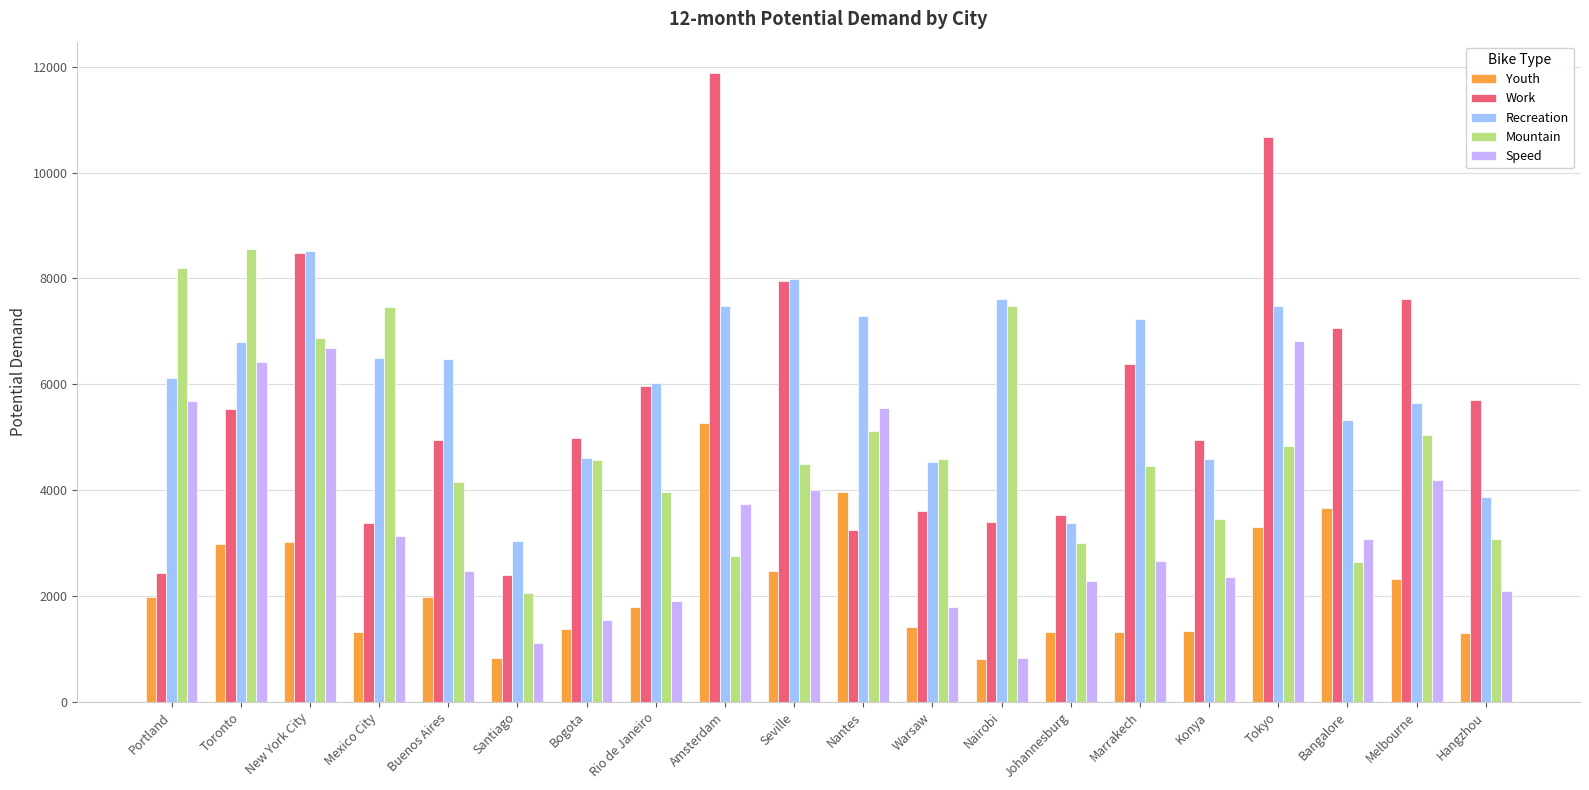

How many bars are there in total?

100